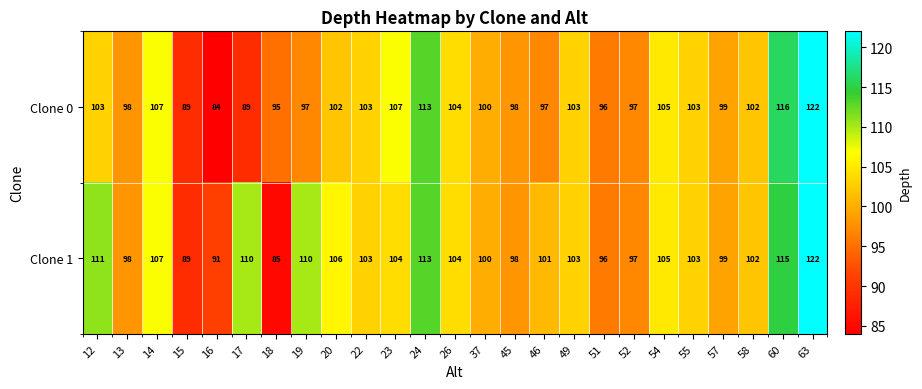

What is the difference between the second highest and minimum values in the Clone 1 series?

30